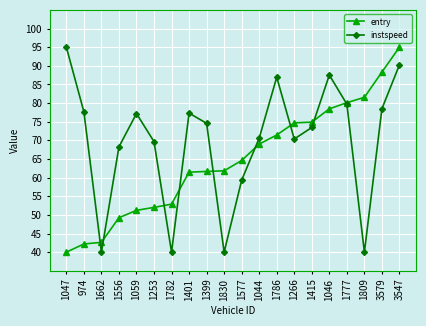

Is it true that instspeed equals 73.5 at 1415?

True